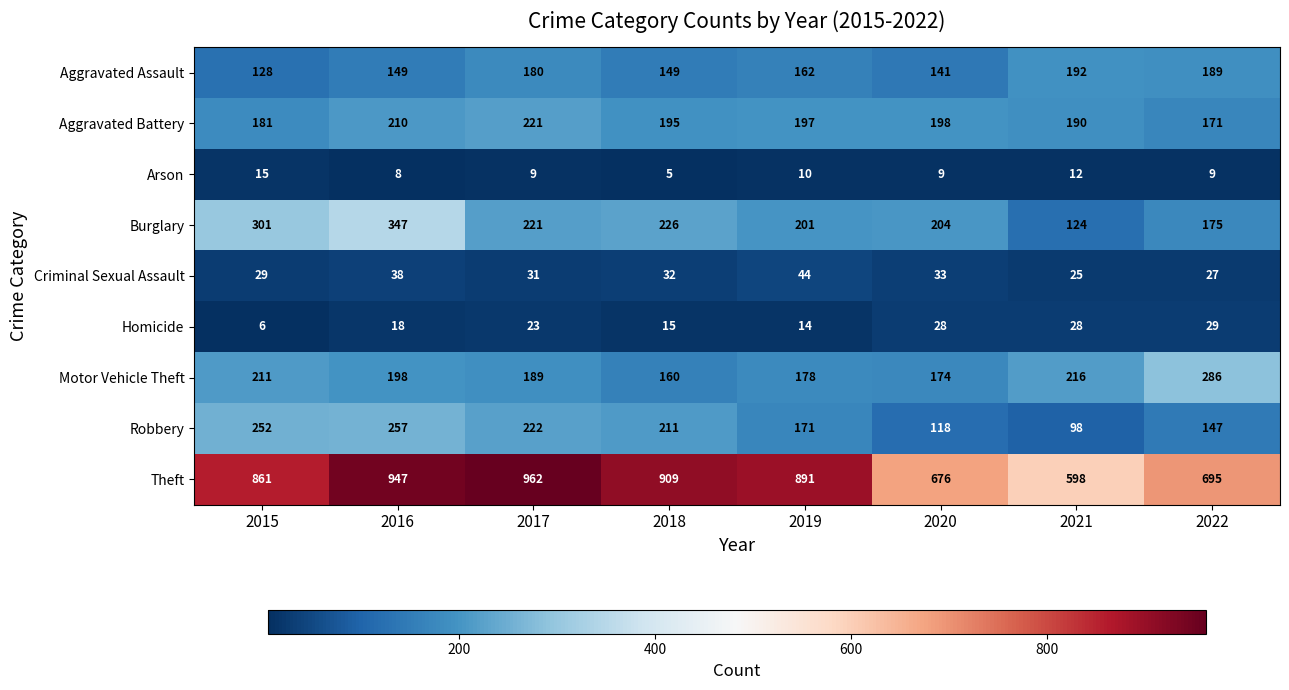

Rank the series by their maximum value, from highest to lowest.

Theft, Burglary, Motor Vehicle Theft, Robbery, Aggravated Battery, Aggravated Assault, Criminal Sexual Assault, Homicide, Arson